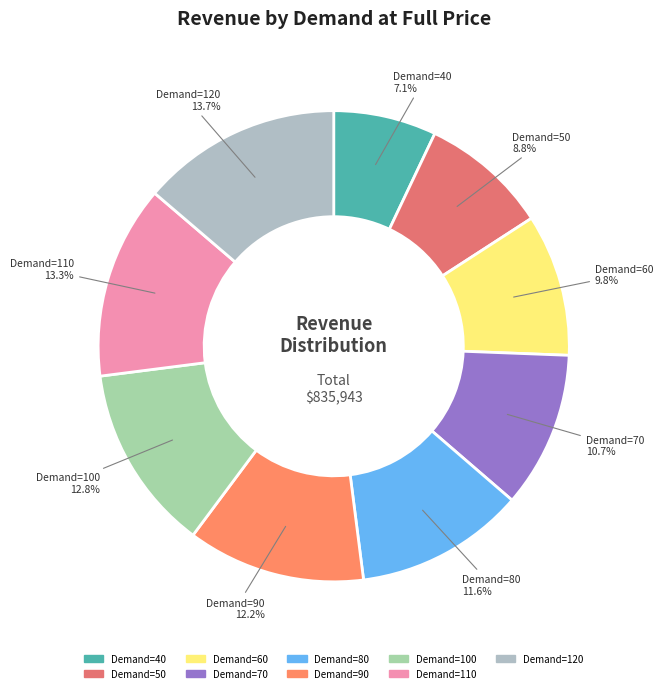

Does any single category account for the majority?

No